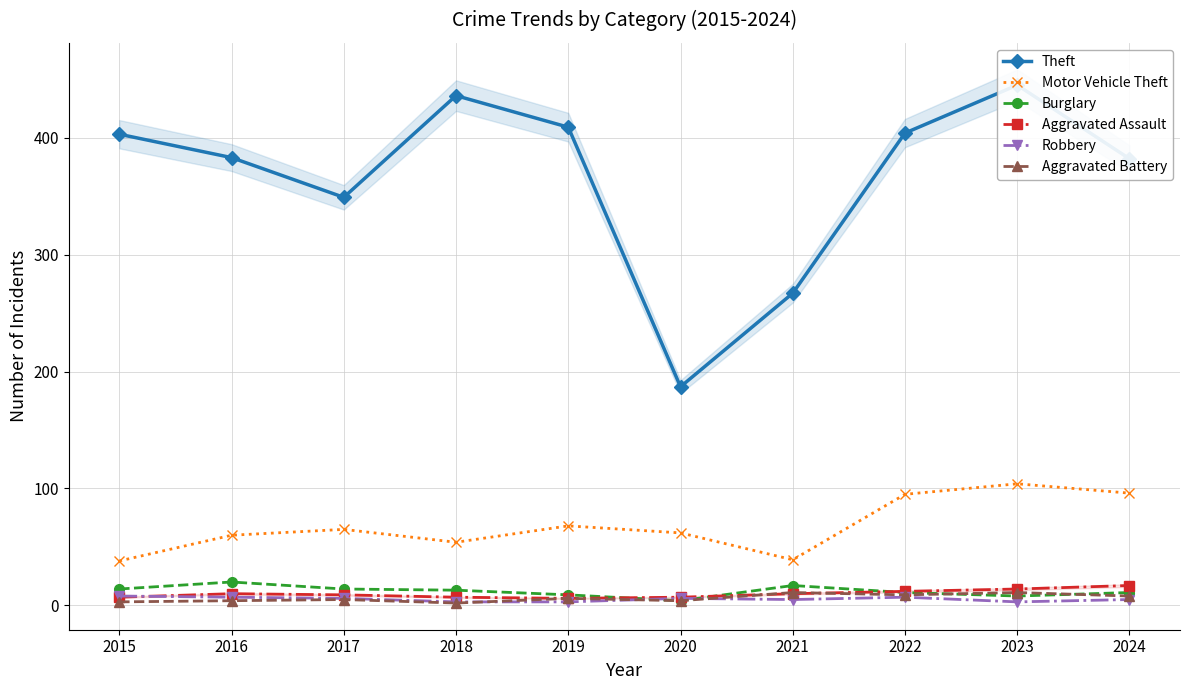

What is the difference between the maximum and minimum values in the Theft series?

258